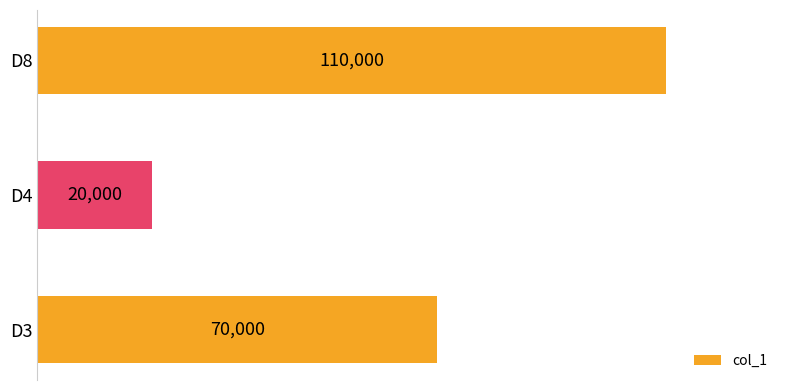

What is the maximum value shown in the chart?

110000